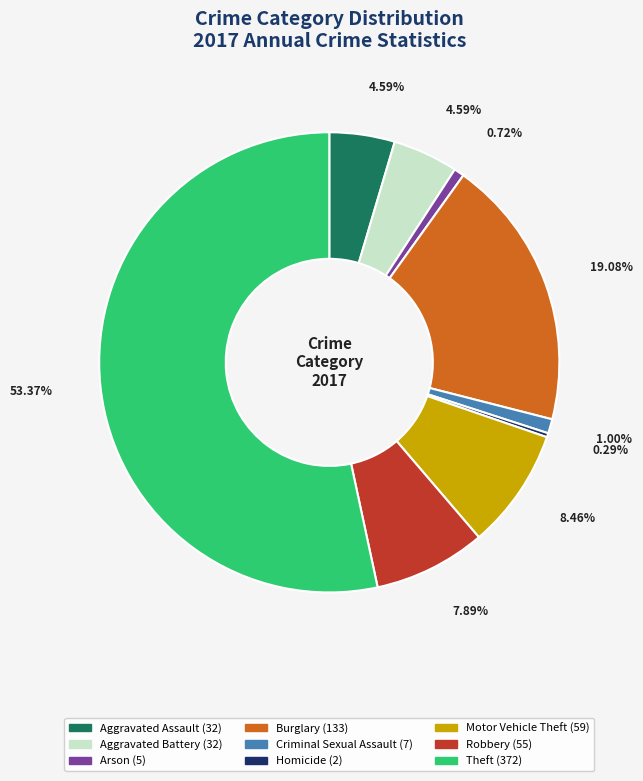

Which slice represents more than half of the pie?

Theft